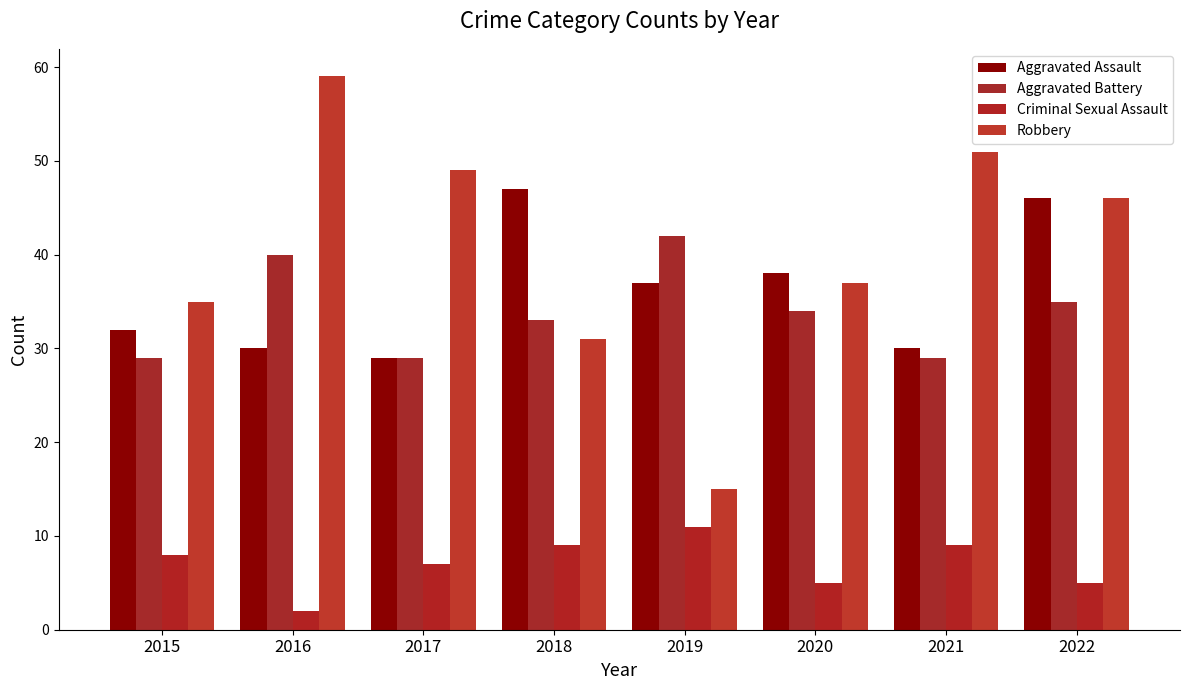

Which category has the lowest value across all series?

2016